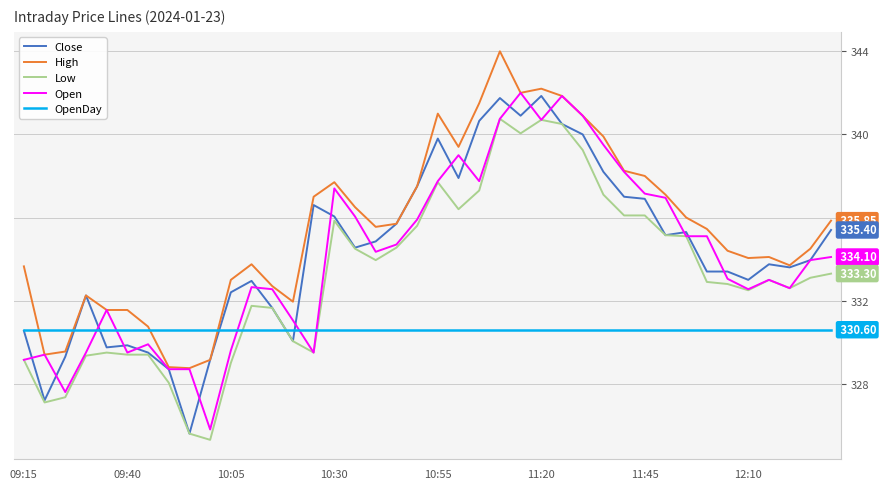

True or false: High and Low intersect in this chart.

False